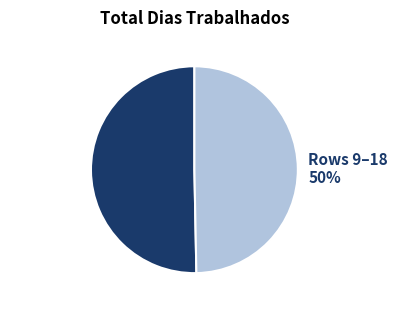

To the nearest percent, what portion does Rows 0–8 50% represent?

50%